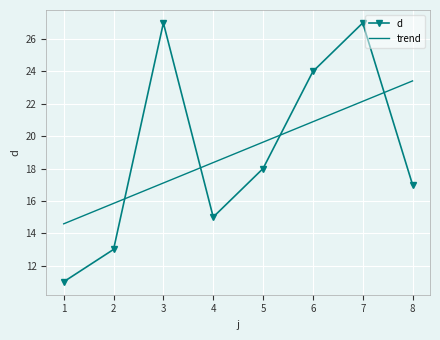

How many distinct data groups are displayed?

2